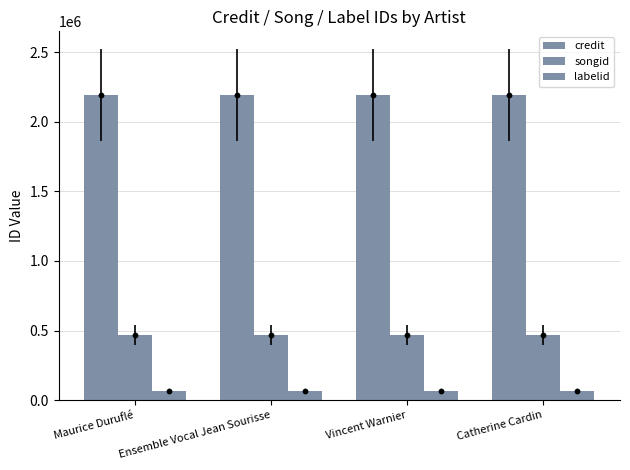

What is the total value across all series at Catherine Cardin?

2729505